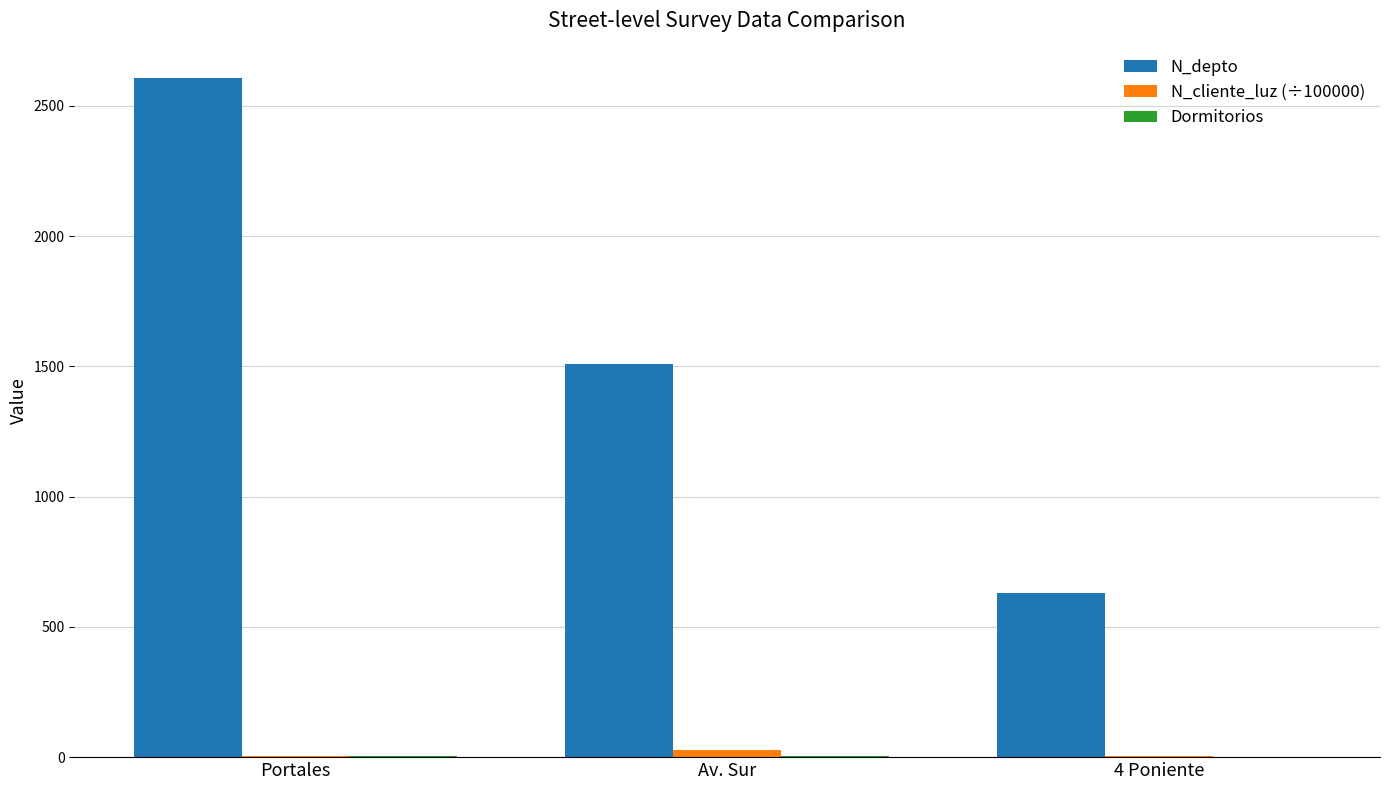

Which series changed the most between Portales and Av. Sur?

N_depto